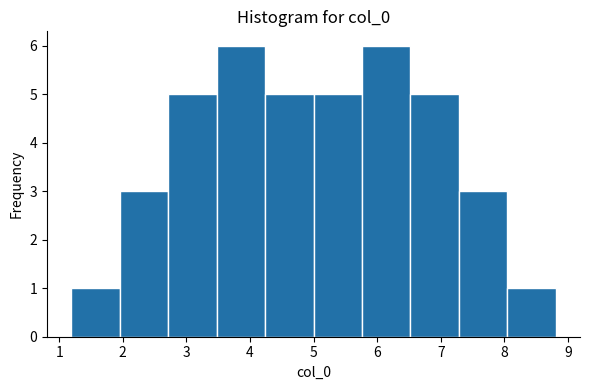

Reading left to right, list every bar in this chart as the range it spans on the x-axis followed by its height. Neither the bar edges nor the heights are printed on the chart, so give them approximately, as read against the axes.

1.2 to 2.0: 1
2.0 to 2.7: 3
2.7 to 3.5: 5
3.5 to 4.2: 6
4.2 to 5.0: 5
5.0 to 5.8: 5
5.8 to 6.5: 6
6.5 to 7.3: 5
7.3 to 8.0: 3
8.0 to 8.8: 1